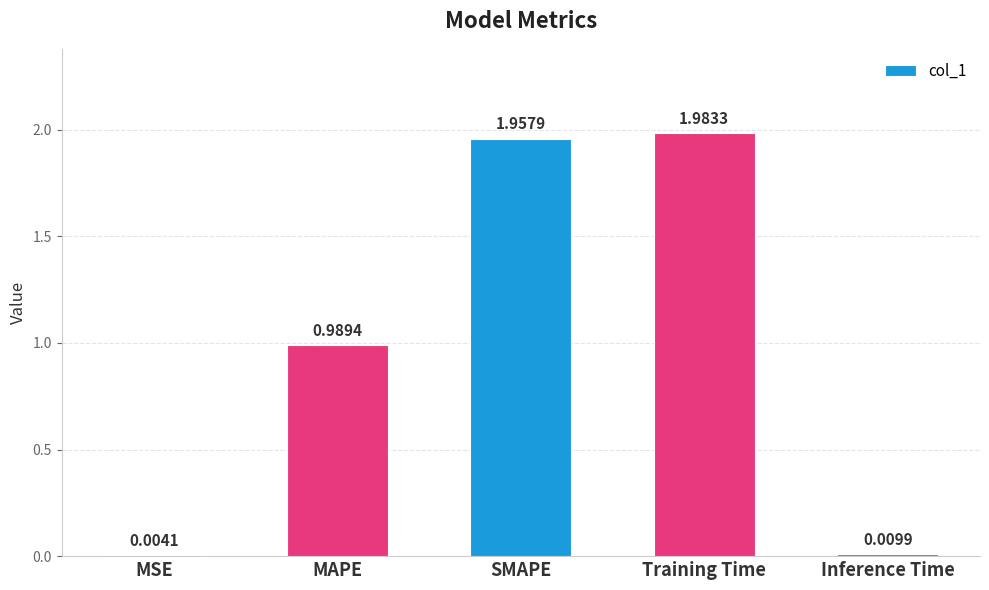

Which label corresponds to the largest value in the chart?

Training Time